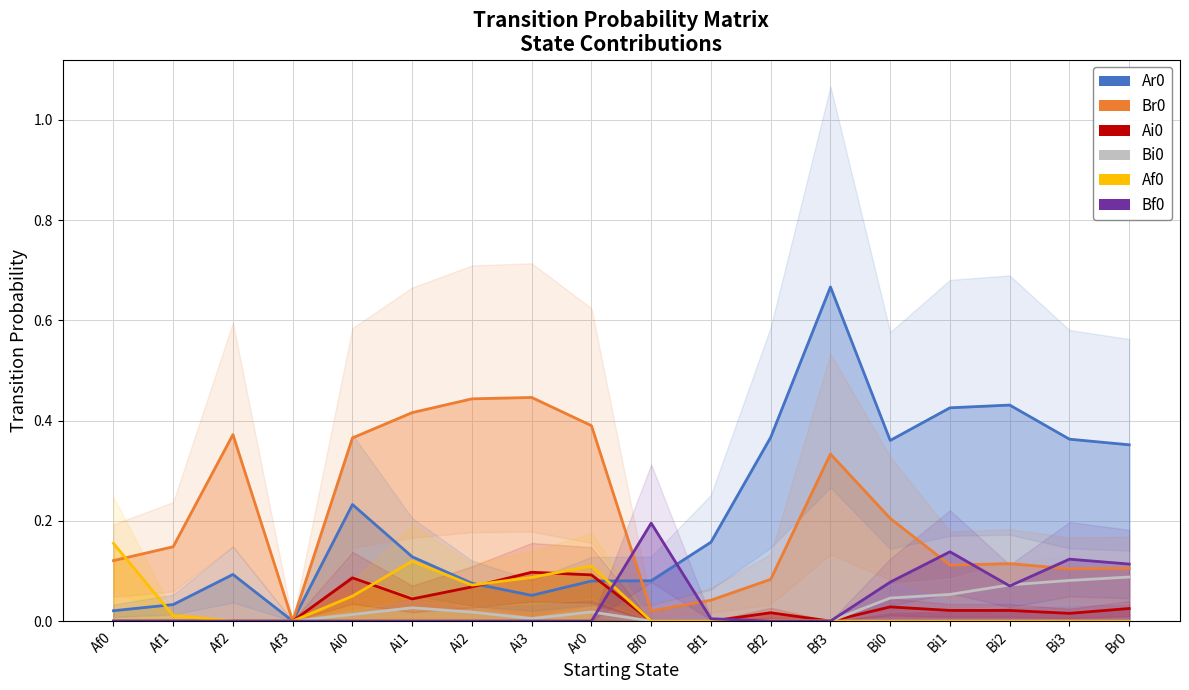

Is this an area chart (filled region under the line)?

No